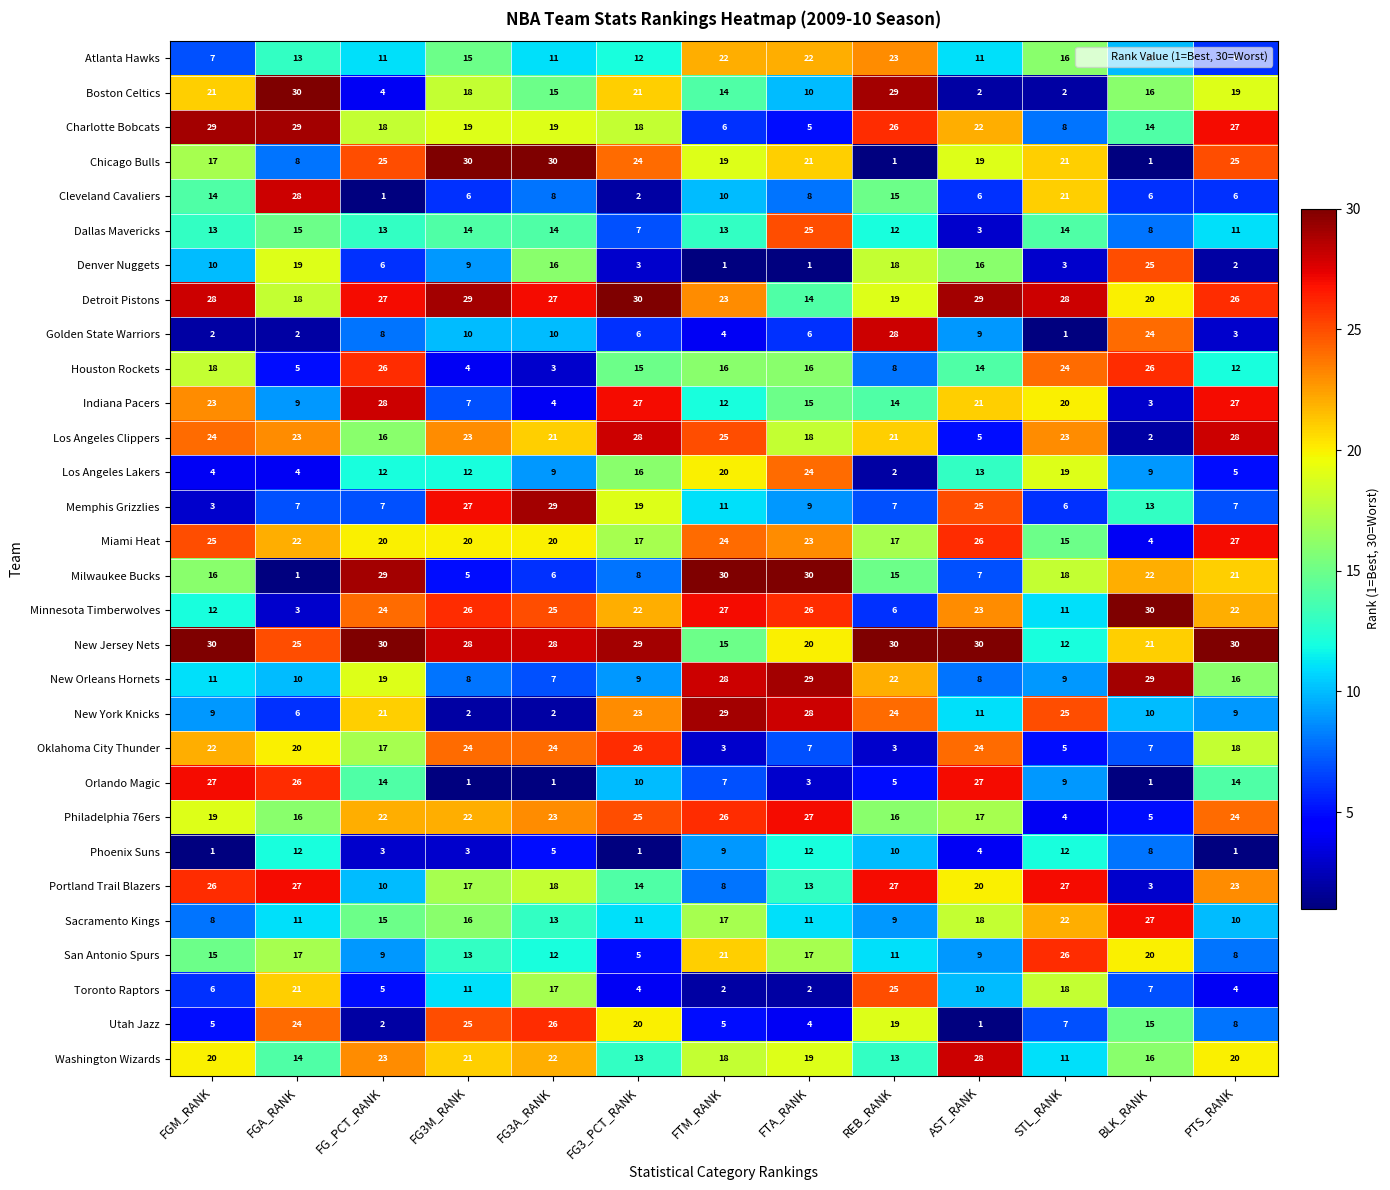

Rank the series at FG3A_RANK from lowest to highest value.

Orlando Magic, New York Knicks, Houston Rockets, Indiana Pacers, Phoenix Suns, Milwaukee Bucks, New Orleans Hornets, Cleveland Cavaliers, Los Angeles Lakers, Golden State Warriors, Atlanta Hawks, San Antonio Spurs, Sacramento Kings, Dallas Mavericks, Boston Celtics, Denver Nuggets, Toronto Raptors, Portland Trail Blazers, Charlotte Bobcats, Miami Heat, Los Angeles Clippers, Washington Wizards, Philadelphia 76ers, Oklahoma City Thunder, Minnesota Timberwolves, Utah Jazz, Detroit Pistons, New Jersey Nets, Memphis Grizzlies, Chicago Bulls